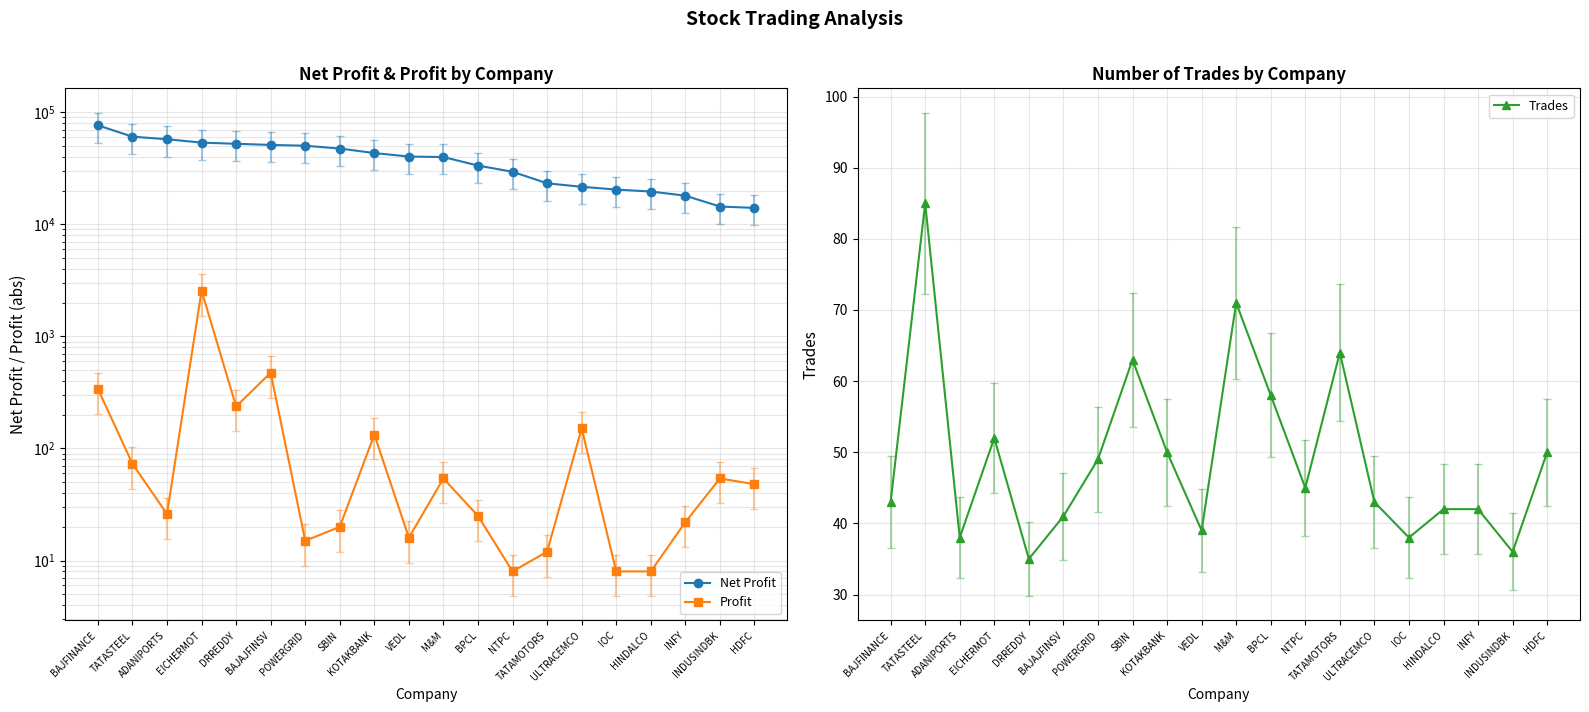

Rank the series by their maximum value, from lowest to highest.

Trades, Profit, Net Profit